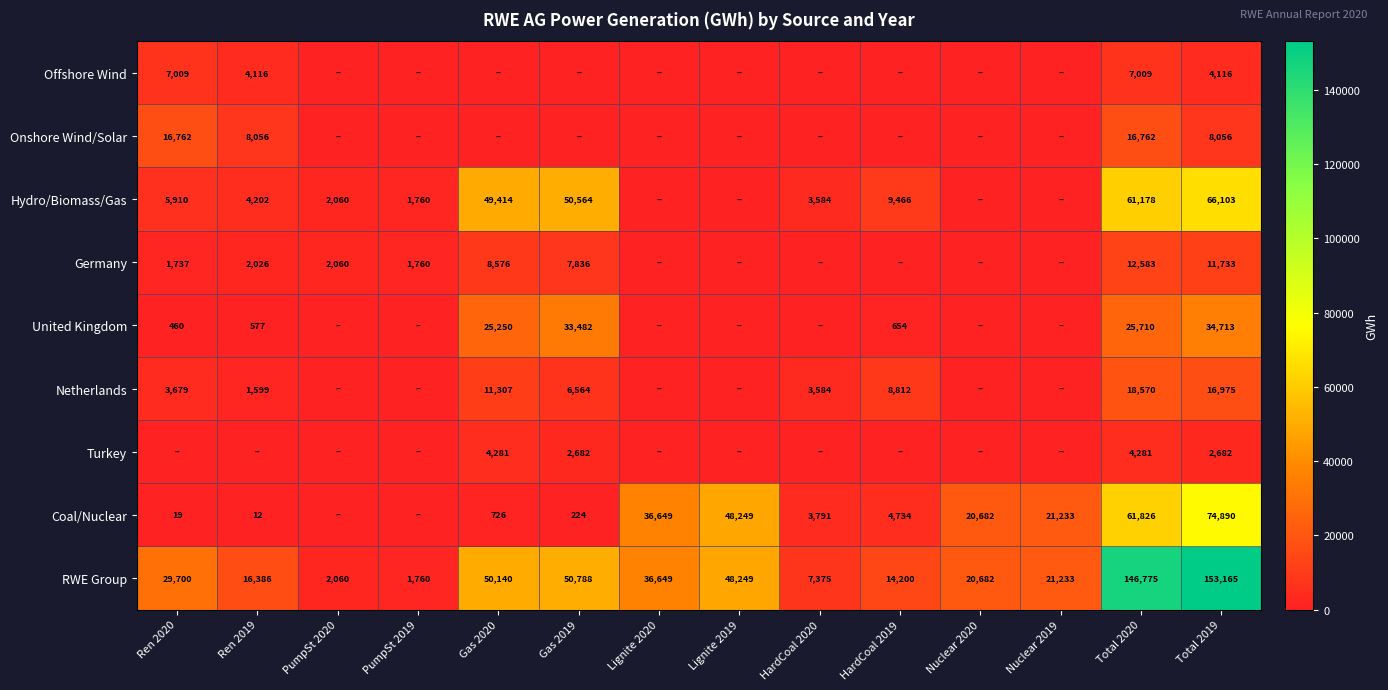

Count the number of data series in this chart.

9